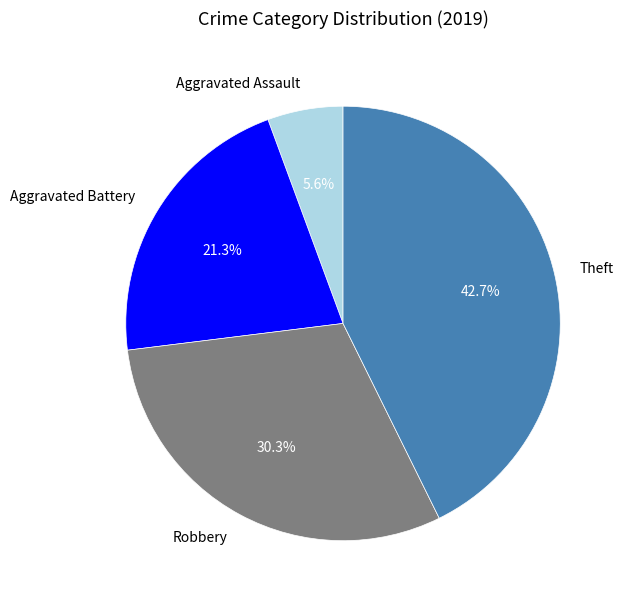

Is Theft the majority of the pie?

No